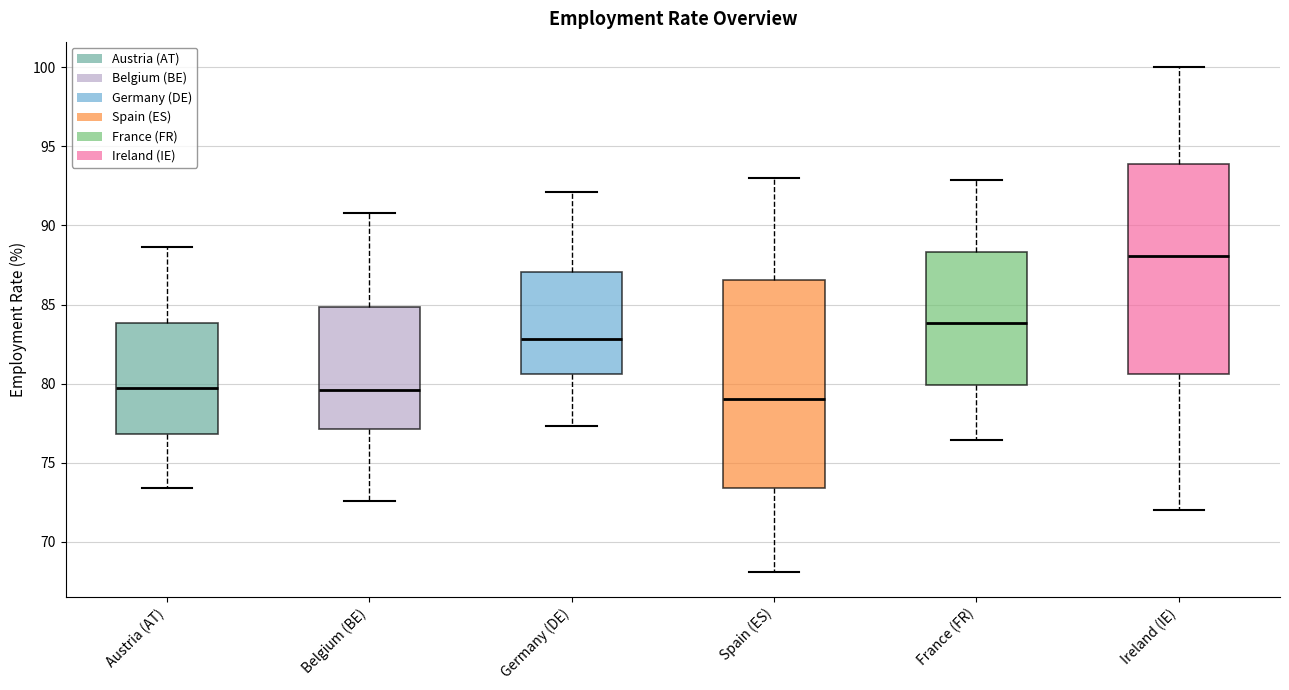

Reading left to right, read every box against the y-axis: the position of its median line, the range the box covers, and the ends of its whiskers. The values are not printed on the chart, so give them approximately, as read against the axis.

Austria (AT): median 79.5, box 77.0 to 84.0, whiskers 73.5 to 88.5
Belgium (BE): median 79.5, box 77.0 to 85.0, whiskers 72.5 to 91.0
Germany (DE): median 83.0, box 80.5 to 87.0, whiskers 77.5 to 92.0
Spain (ES): median 79.0, box 73.5 to 86.5, whiskers 68.0 to 93.0
France (FR): median 84.0, box 80.0 to 88.5, whiskers 76.5 to 93.0
Ireland (IE): median 88.0, box 80.5 to 94.0, whiskers 72.0 to 100.0